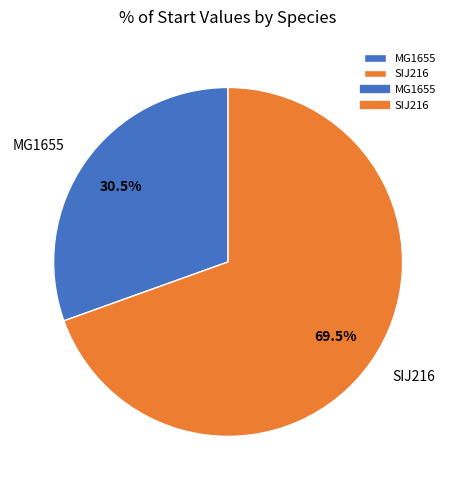

Which category has the biggest portion of the pie?

SIJ216